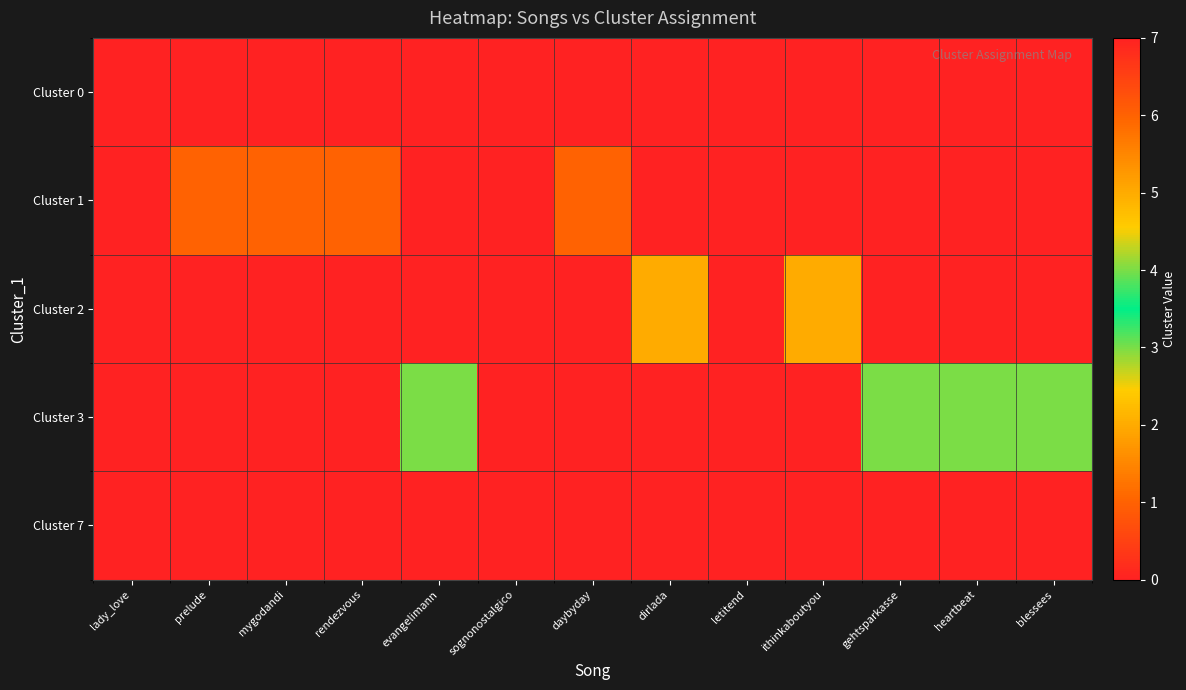

Reading left to right, list all the values displayed in this chart.

Cluster 0: lady_love=0	prelude=0	mygodandi=0	rendezvous=0	evangelimann=0	sognonostalgico=0	daybyday=0	dirlada=0	letitend=0	ithinkaboutyou=0	gehtsparkasse=0	heartbeat=0	blessees=0
Cluster 1: lady_love=0	prelude=1	mygodandi=1	rendezvous=1	evangelimann=0	sognonostalgico=0	daybyday=1	dirlada=0	letitend=0	ithinkaboutyou=0	gehtsparkasse=0	heartbeat=0	blessees=0
Cluster 2: lady_love=0	prelude=0	mygodandi=0	rendezvous=0	evangelimann=0	sognonostalgico=0	daybyday=0	dirlada=2	letitend=0	ithinkaboutyou=2	gehtsparkasse=0	heartbeat=0	blessees=0
Cluster 3: lady_love=0	prelude=0	mygodandi=0	rendezvous=0	evangelimann=3	sognonostalgico=0	daybyday=0	dirlada=0	letitend=0	ithinkaboutyou=0	gehtsparkasse=3	heartbeat=3	blessees=3
Cluster 7: lady_love=0	prelude=0	mygodandi=0	rendezvous=0	evangelimann=0	sognonostalgico=7	daybyday=0	dirlada=0	letitend=0	ithinkaboutyou=0	gehtsparkasse=0	heartbeat=0	blessees=0